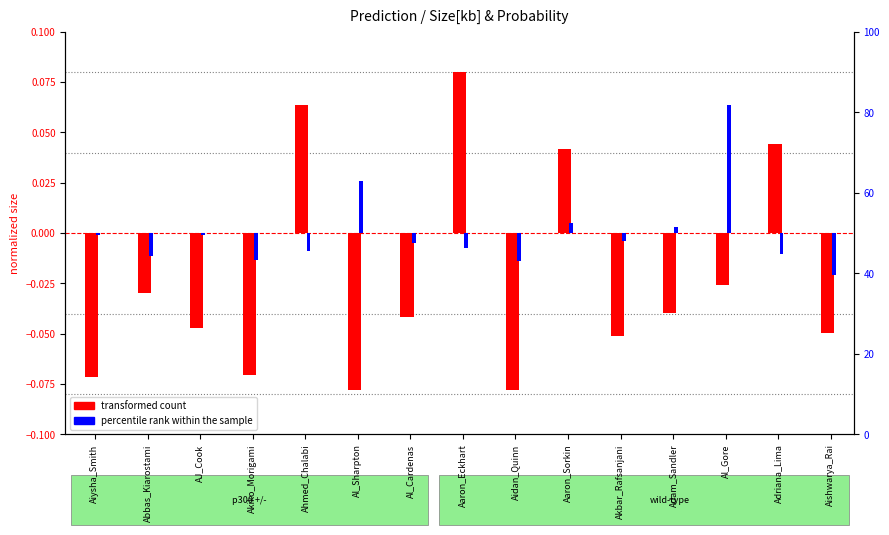

Reading left to right, extract all data points from this chart.

transformed count: -0.1	-0.0	-0.0	-0.1	0.1	-0.1	-0.0	0.1	-0.1	0.0	-0.1	-0.0	-0.0	0.0	-0.0
percentile rank within the sample: -0.0	-0.0	-0.0	-0.0	-0.0	0.0	-0.0	-0.0	-0.0	0.0	-0.0	0.0	0.1	-0.0	-0.0